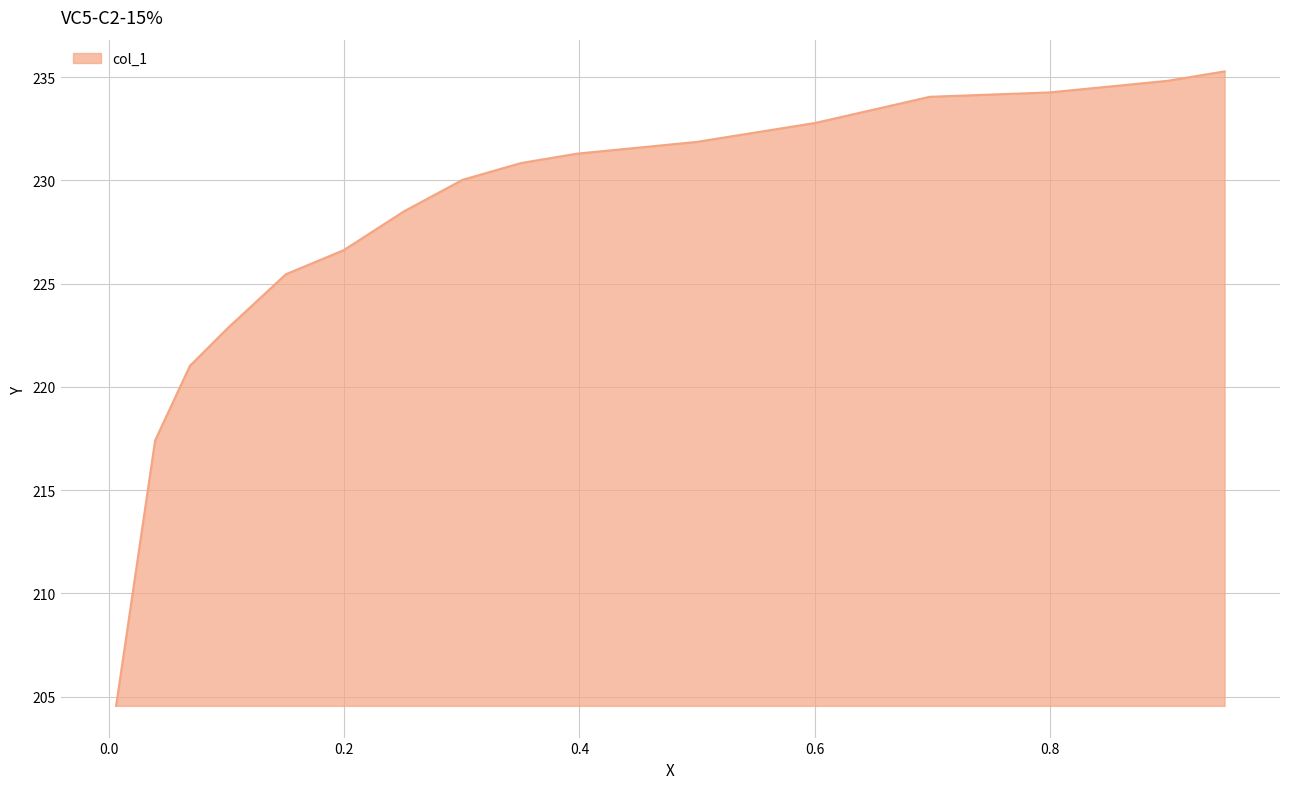

What is the maximum value shown in the chart?

235.3